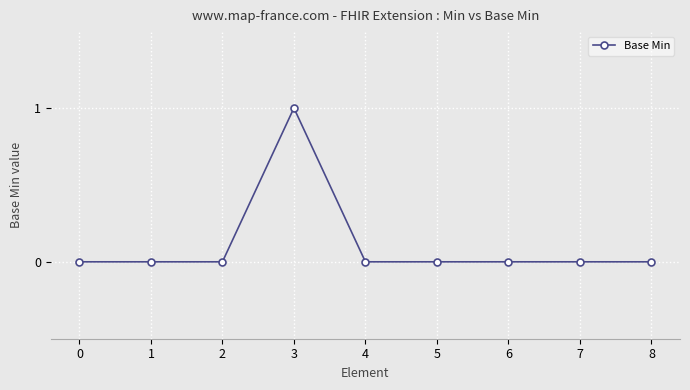

True or false: the data has more than 0 interior local peaks.

True